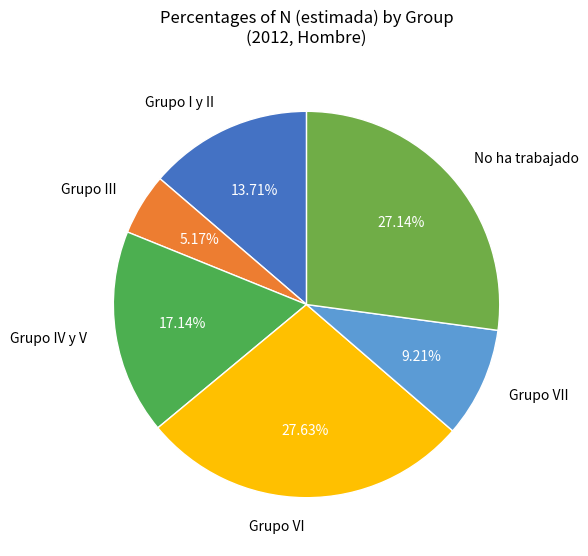

The Grupo III slice represents 5% of the pie. True or false?

True